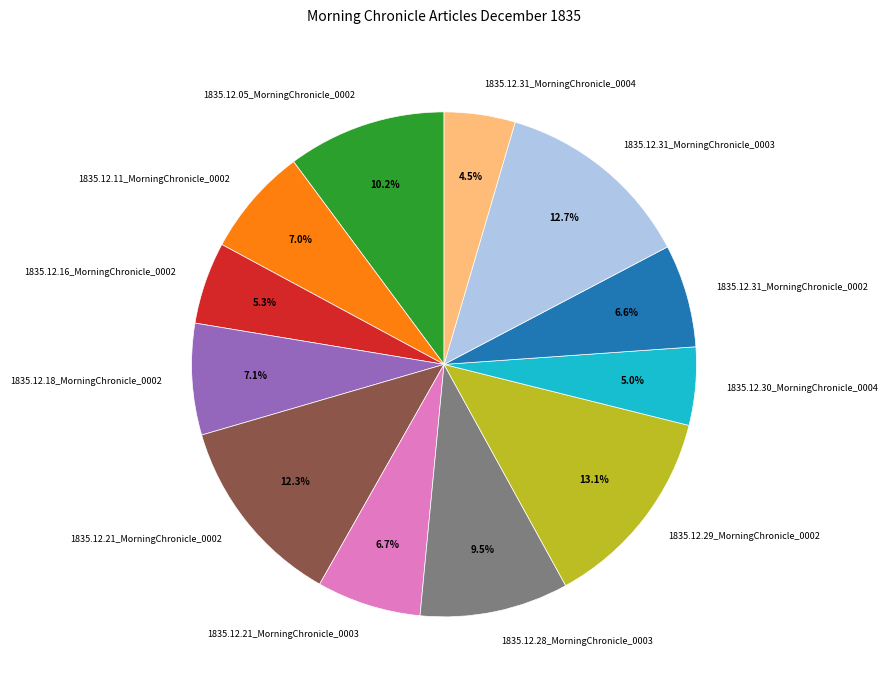

Which has a higher value, 1835.12.18_MorningChronicle_0002 or 1835.12.31_MorningChronicle_0004?

1835.12.18_MorningChronicle_0002